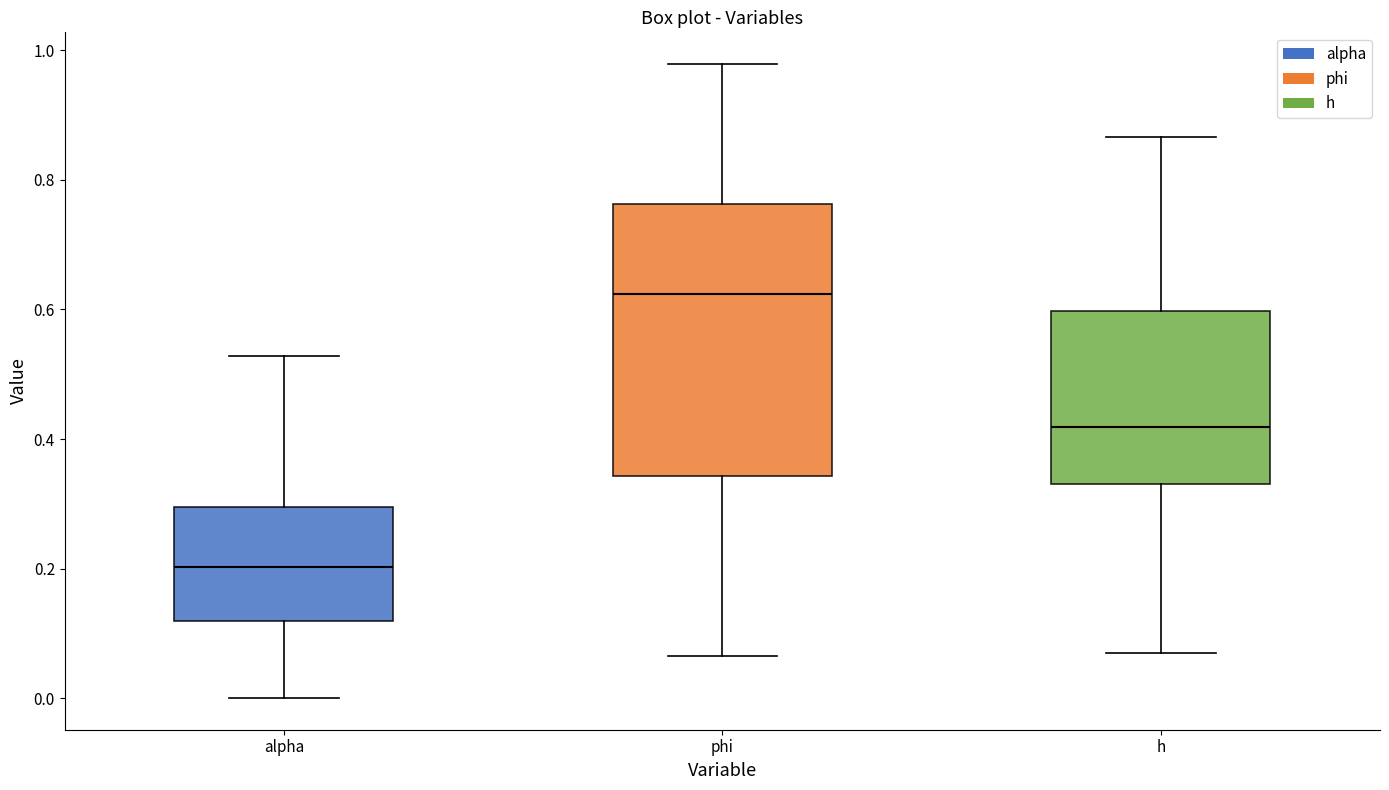

Reading left to right, read every box against the y-axis: the position of its median line, the range the box covers, and the ends of its whiskers. The values are not printed on the chart, so give them approximately, as read against the axis.

alpha: median 0.20, box 0.12 to 0.30, whiskers 0.00 to 0.52
phi: median 0.62, box 0.34 to 0.76, whiskers 0.06 to 0.98
h: median 0.42, box 0.34 to 0.60, whiskers 0.08 to 0.86